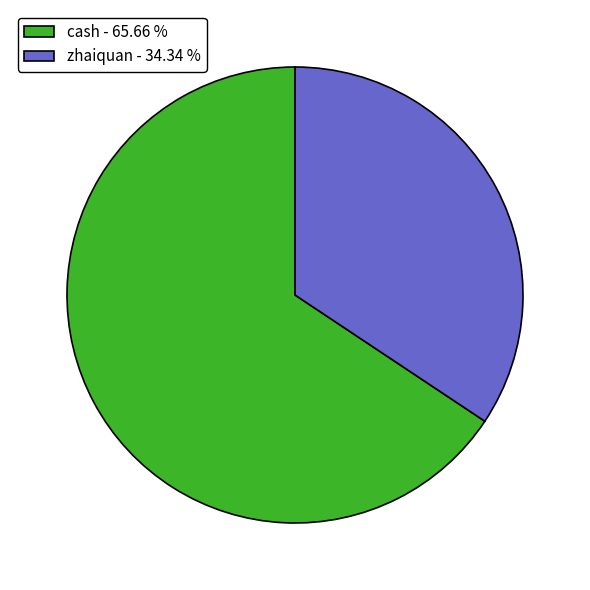

Do cash - 65.66 % and zhaiquan - 34.34 % together represent more than half of the pie?

Yes